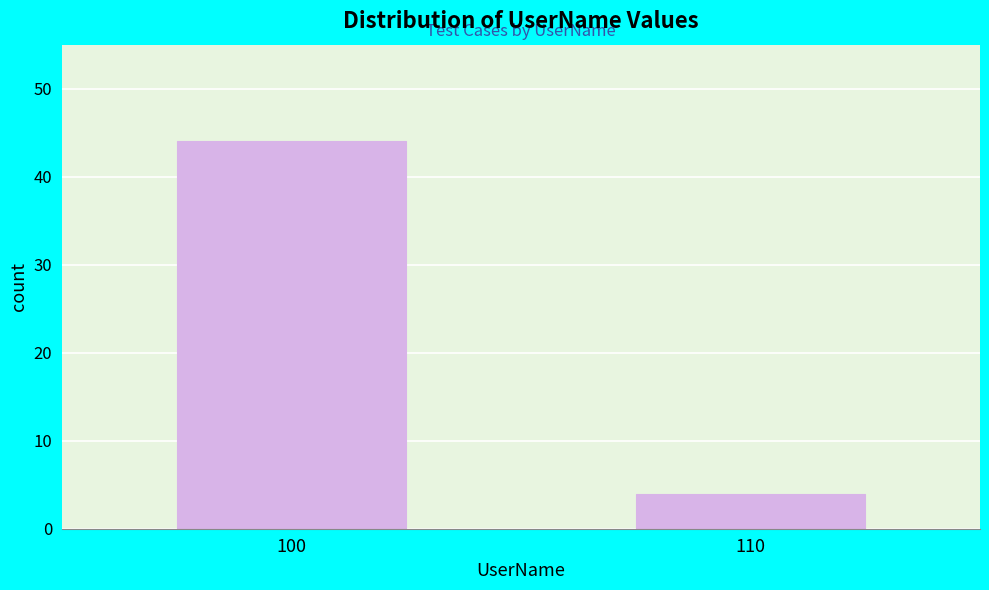

Reading left to right, transcribe all the data shown in this chart.

100=44	110=4